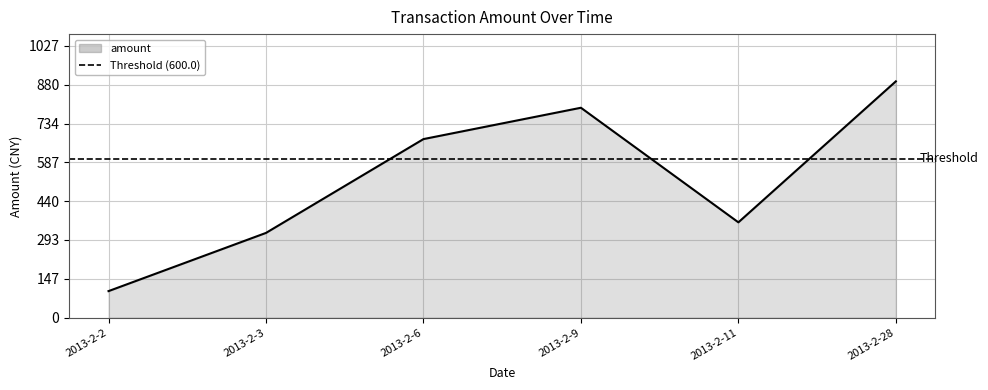

How many interior local valleys (lower than both neighbors) does the data have?

1